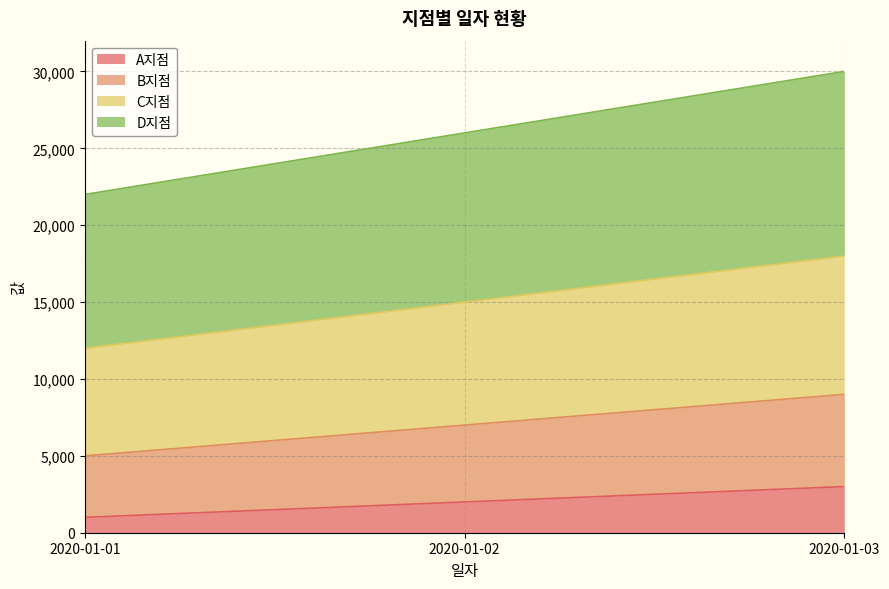

At 2020-01-03, list the series in order from largest to smallest.

D지점, C지점, B지점, A지점